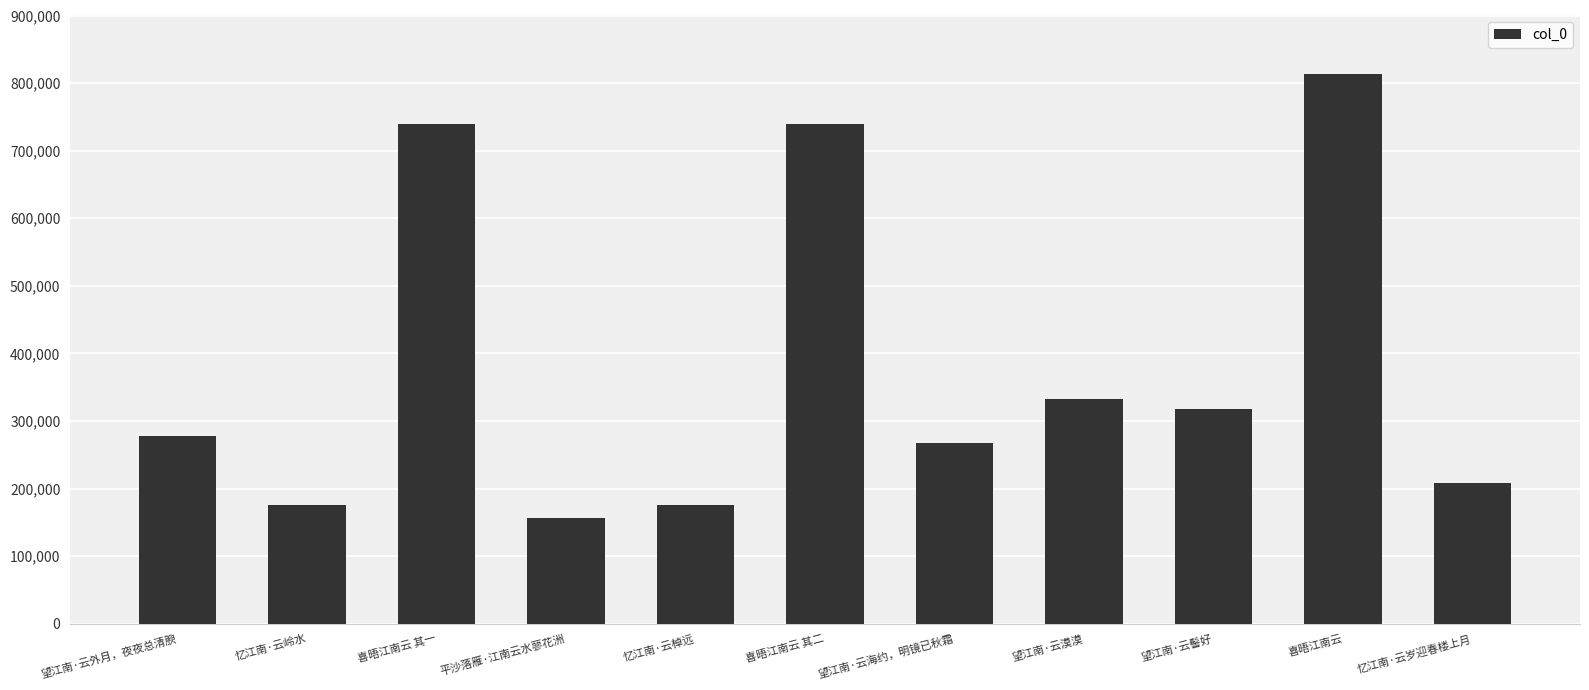

What position from the right is 望江南·云海约，明镜已秋霜?

5